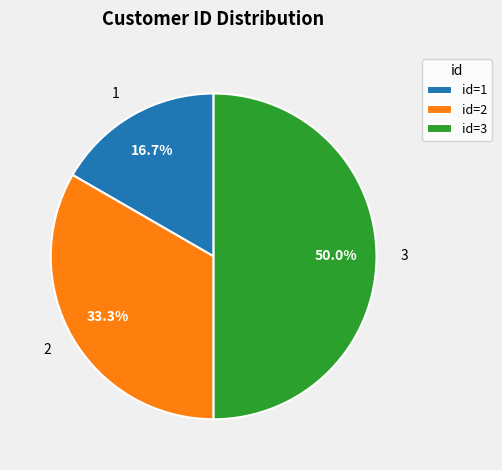

To the nearest percent, what is the difference between the largest and smallest slice percentages?

33%